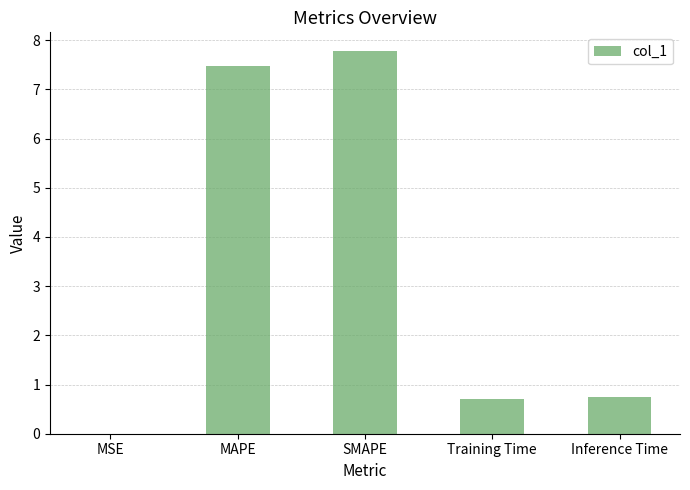

What is the greatest value displayed?

7.8